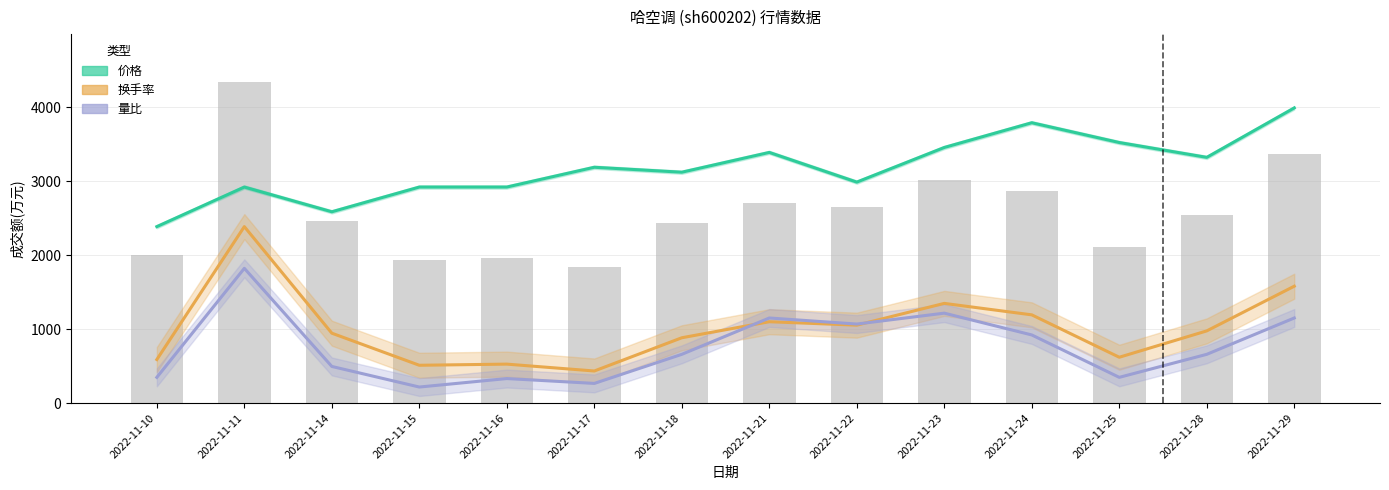

Is it true that 价格 equals 937.0 at 2022-11-15?

False